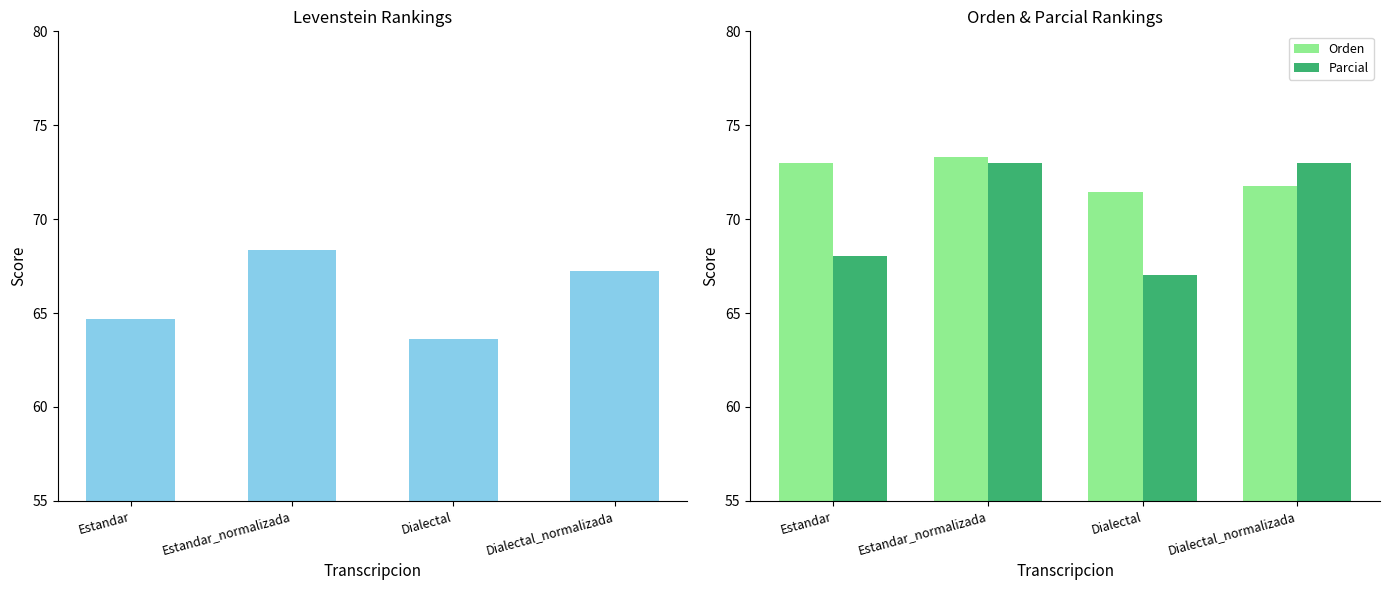

Are the bars grouped side by side (vs. stacked)?

Yes